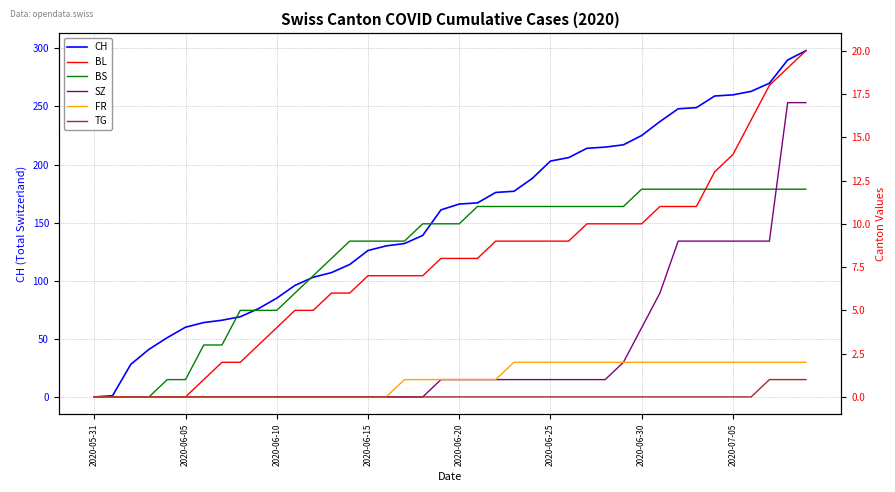

At which category is the sum across all series the highest?

39